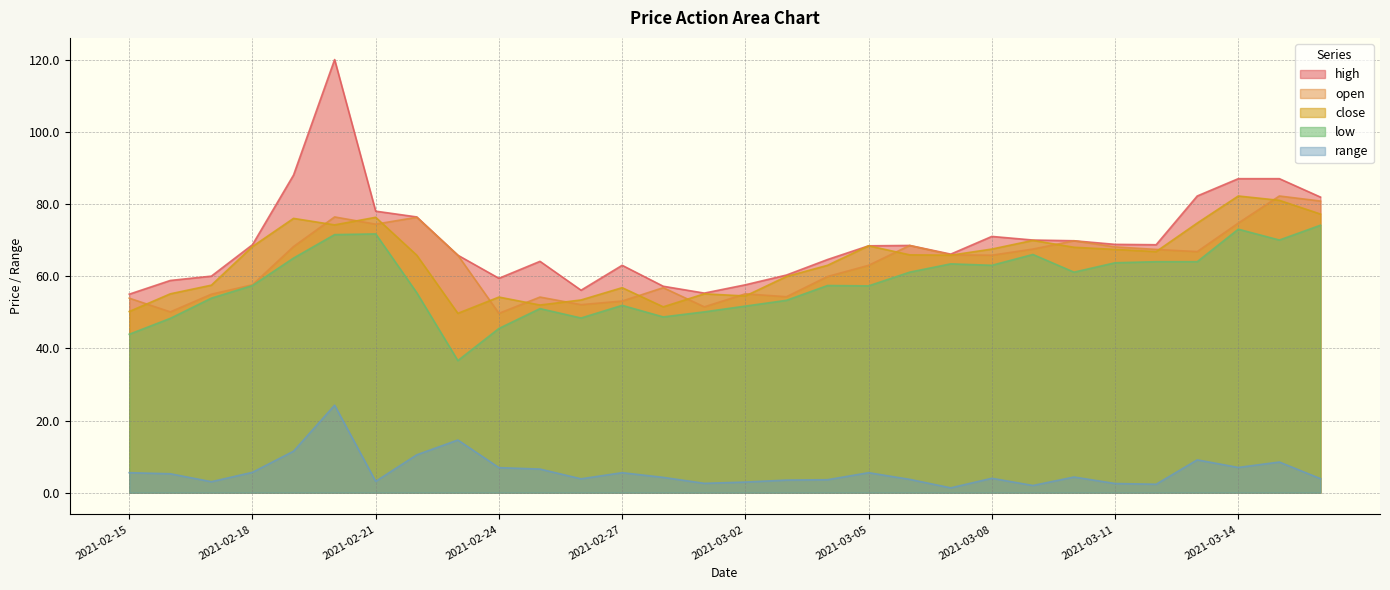

What is the value of the close point at the 10th from the left?

54.2